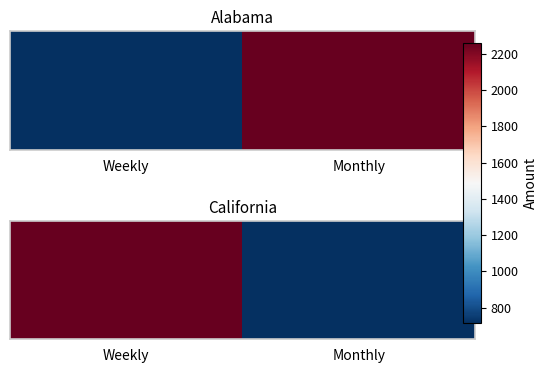

Count the number of data series in this chart.

1